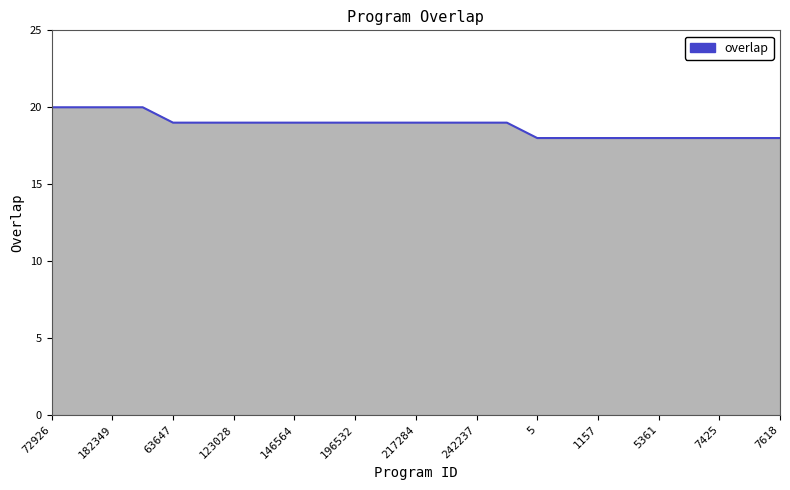

What is the greatest value displayed?

20